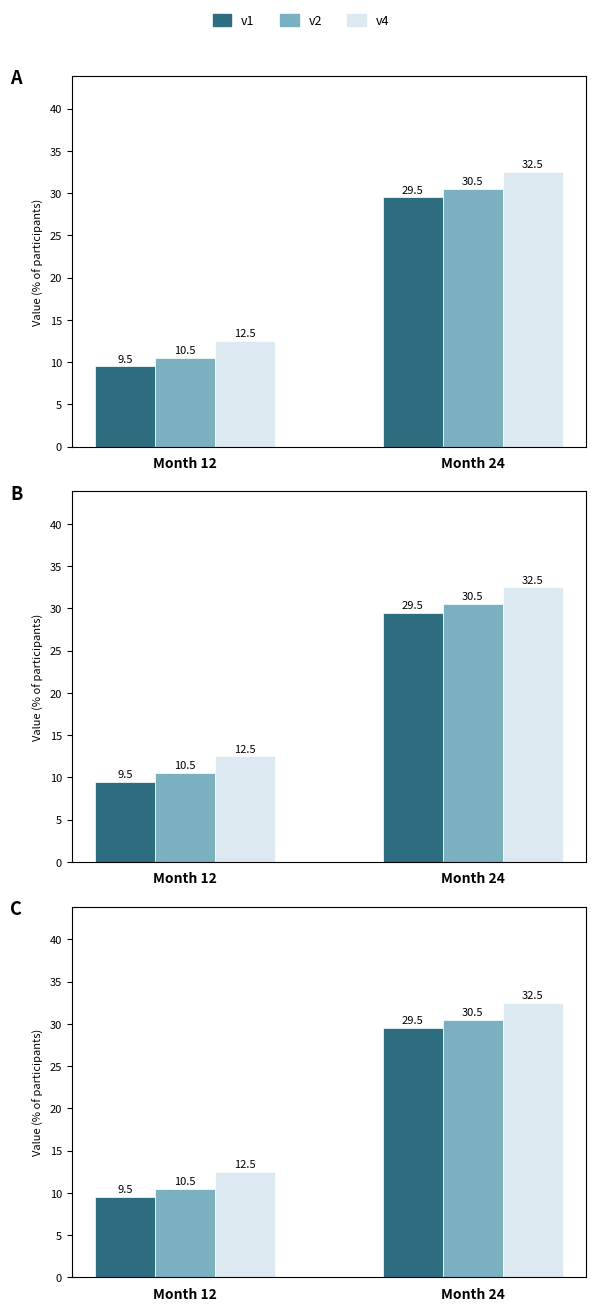

Count the number of data series in this chart.

3